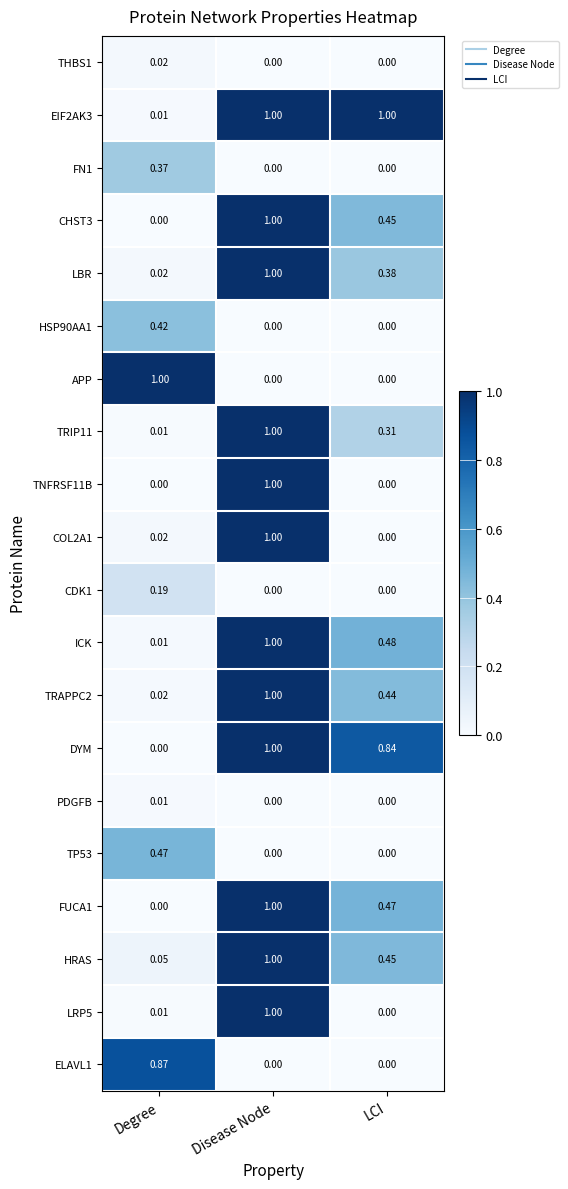

At which category is the sum across all series the highest?

Disease Node